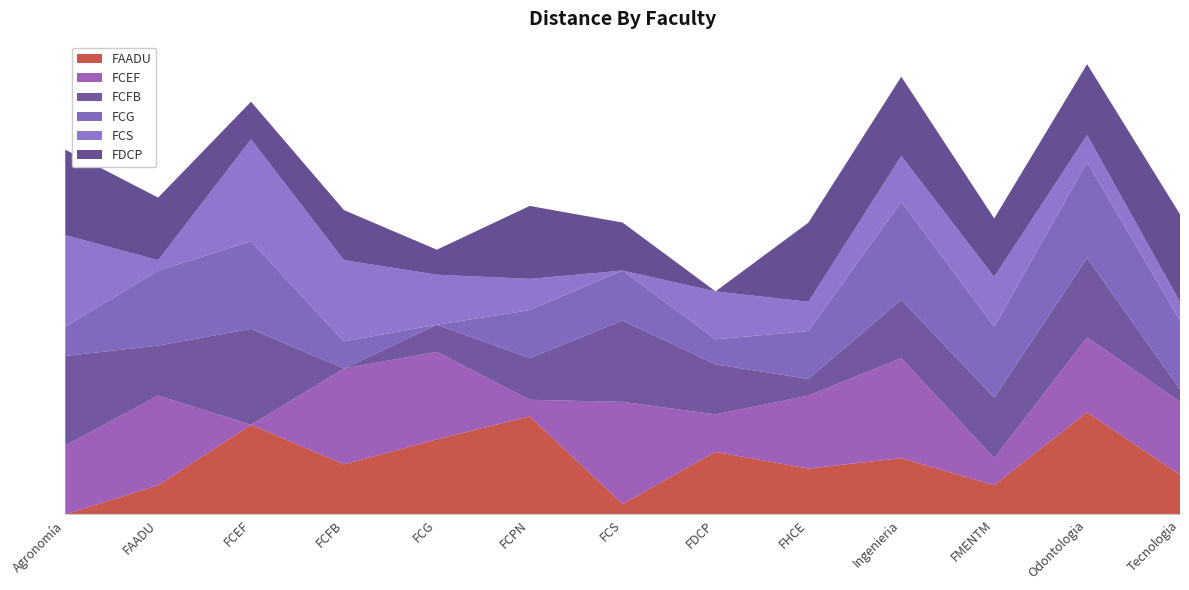

Reading right to left, what are all the values shown in this chart?

FAADU: 19	49	14	27	22	30	5	47	36	24	43	14	0
FCEF: 35	36	13	48	35	18	49	8	42	46	0	43	33
FCFB: 6	38	29	28	8	24	39	20	13	0	46	24	43
FCG: 33	46	34	47	23	12	24	23	0	13	42	36	14
FCS: 9	13	24	22	14	23	0	15	24	39	49	5	44
FDCP: 42	34	28	38	38	0	23	35	12	24	18	30	41